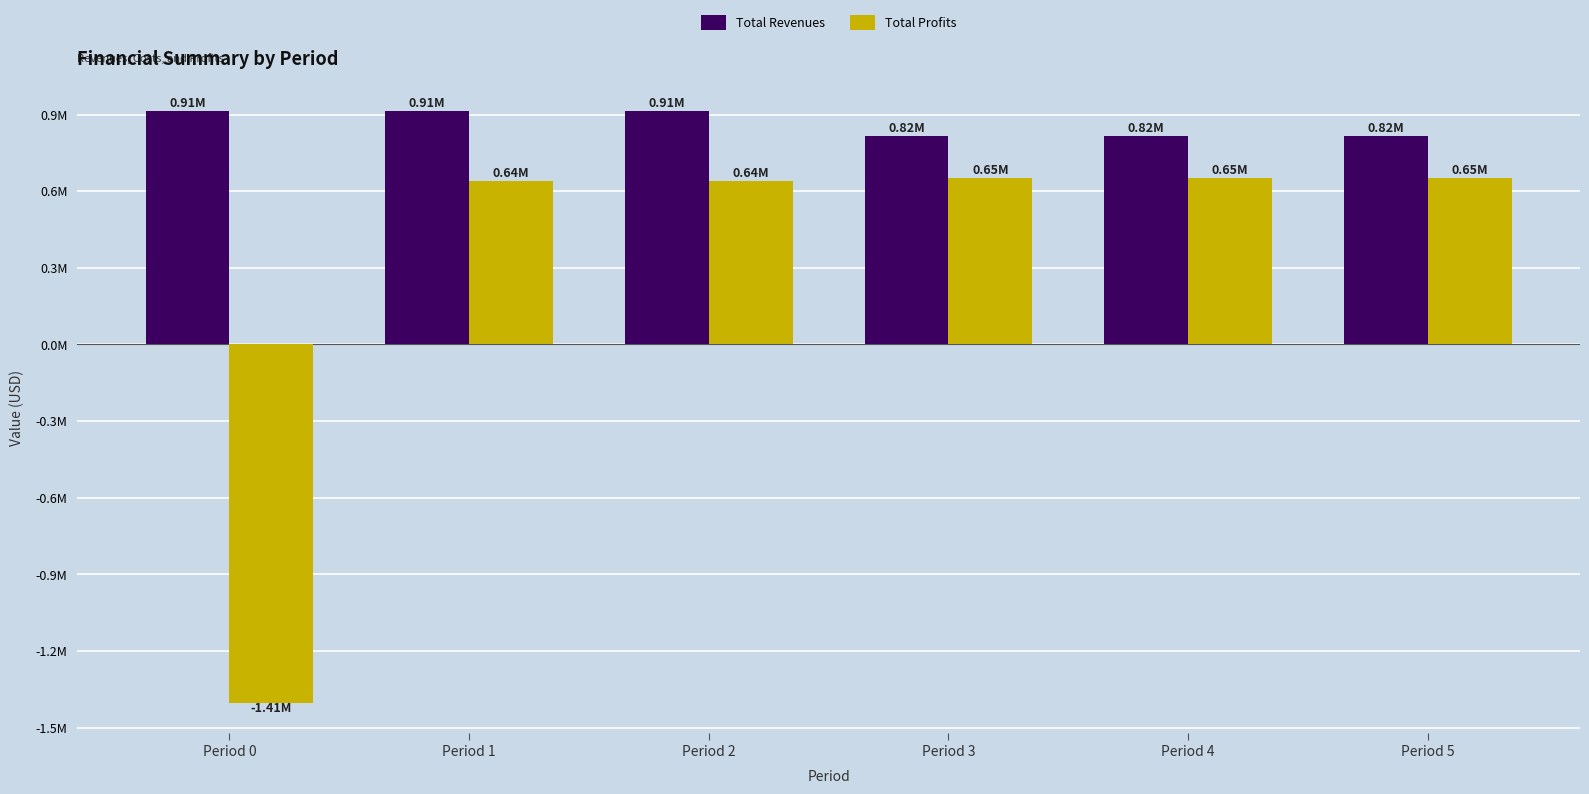

What is the difference between the highest and lowest values at Period 0?

2318954.5